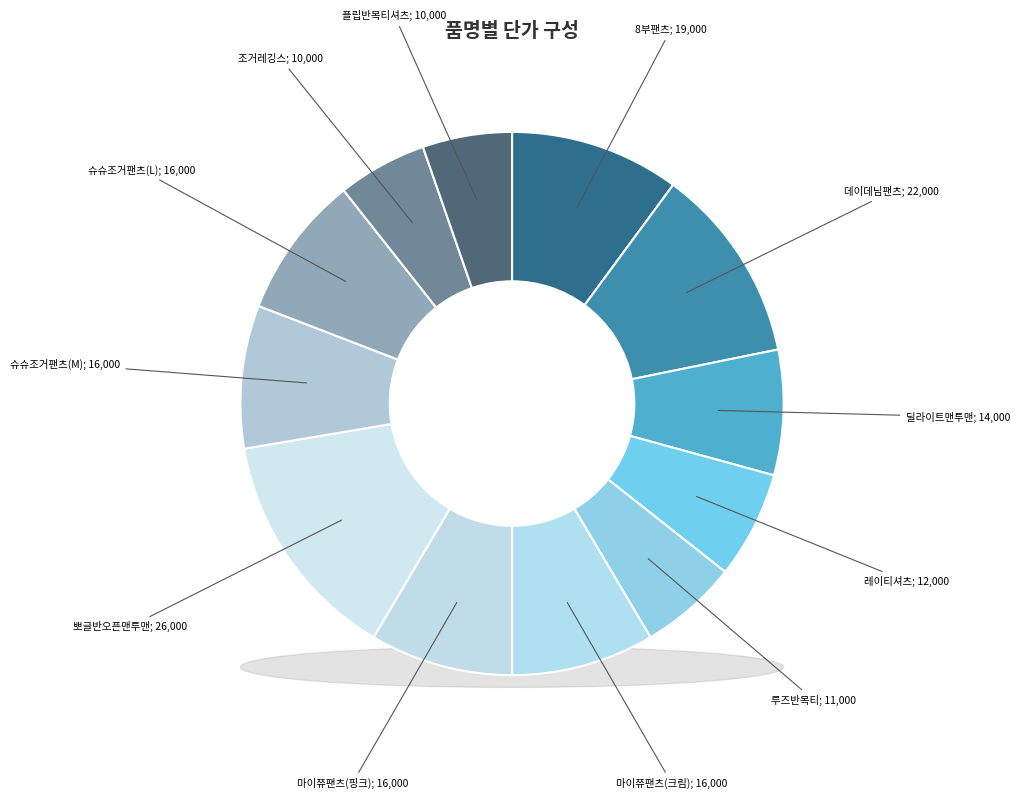

To the nearest percent, what portion does 마이쮸팬츠(핑크) represent?

9%